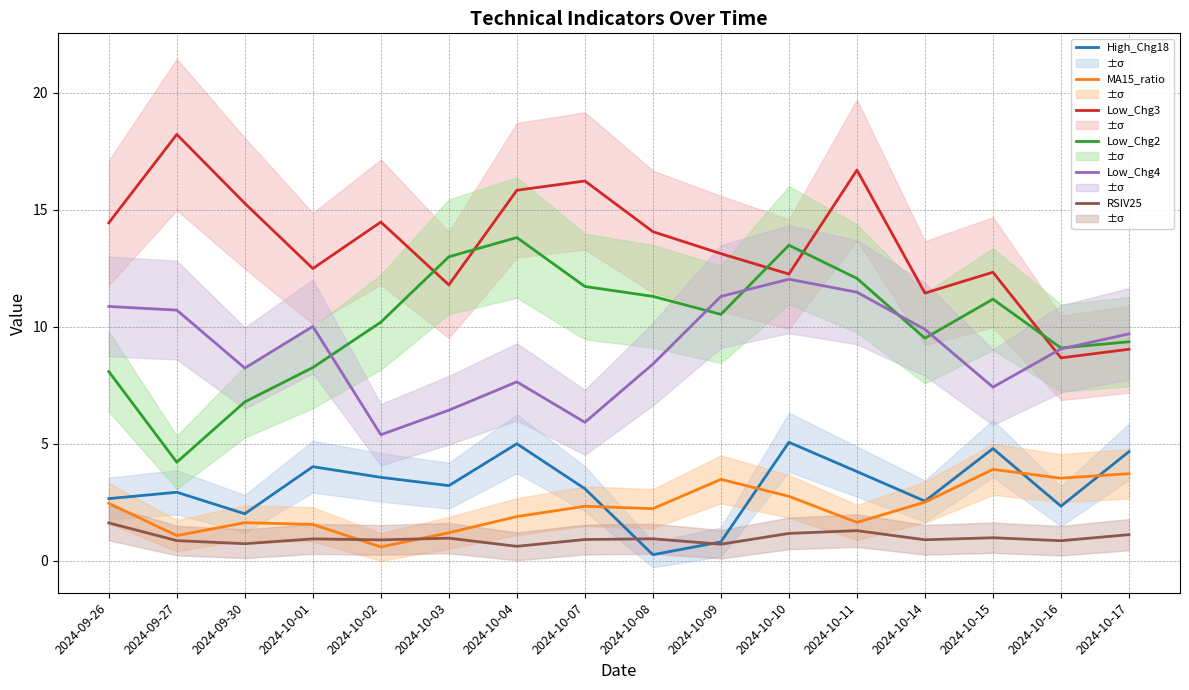

True or false: High_Chg18 and Low_Chg3 intersect in this chart.

False